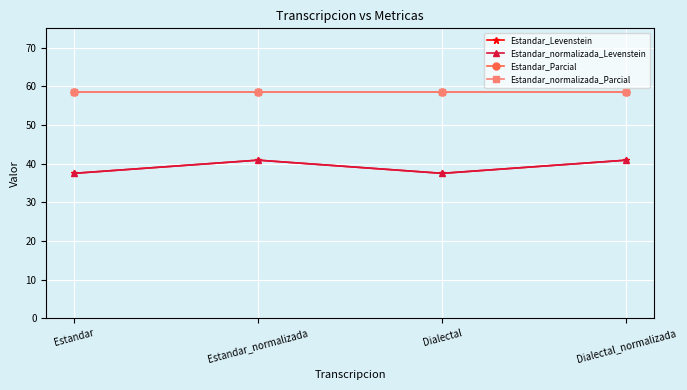

What is the minimum value for Estandar_Levenstein?

37.5